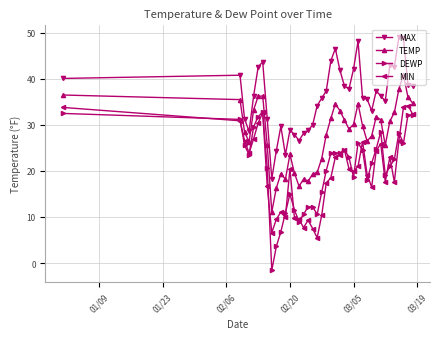

Which series has the largest total across all categories?

MAX